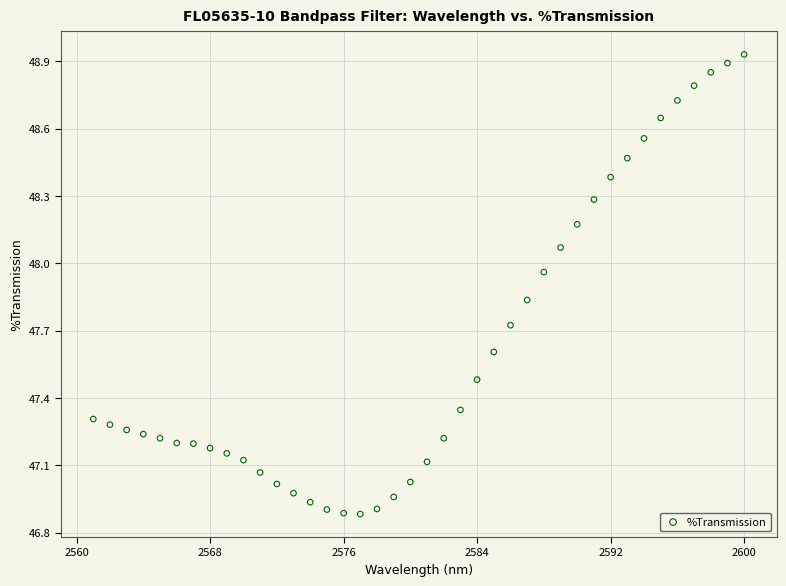

What is the range of Y values (max minus min)?

2.0